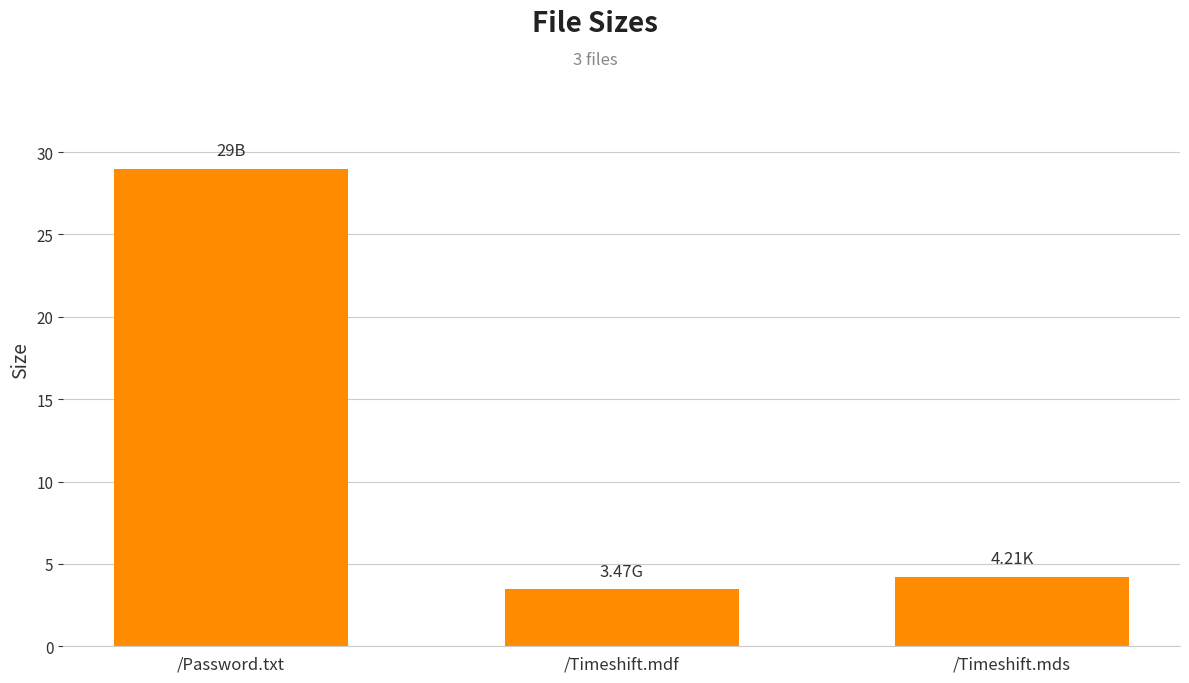

The chart shows a value of 7.4 at /Timeshift.mds. True or false?

False